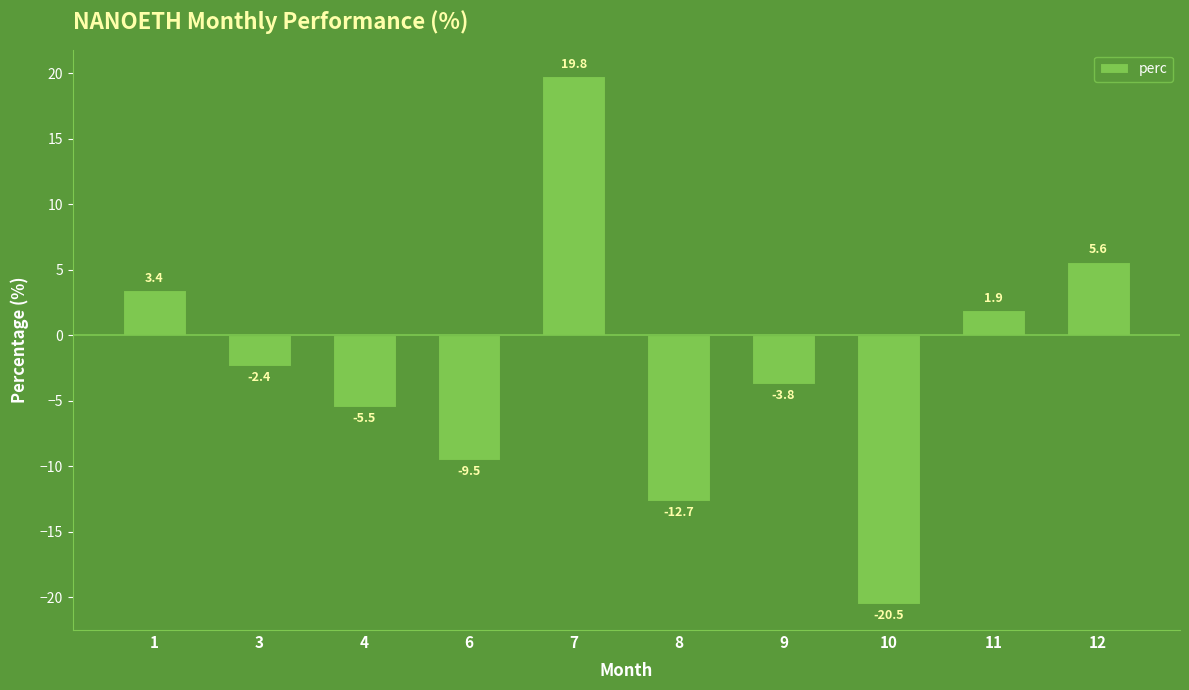

Reading left to right, extract all data points from this chart.

3.4	-2.4	-5.5	-9.5	19.8	-12.7	-3.8	-20.5	1.9	5.6